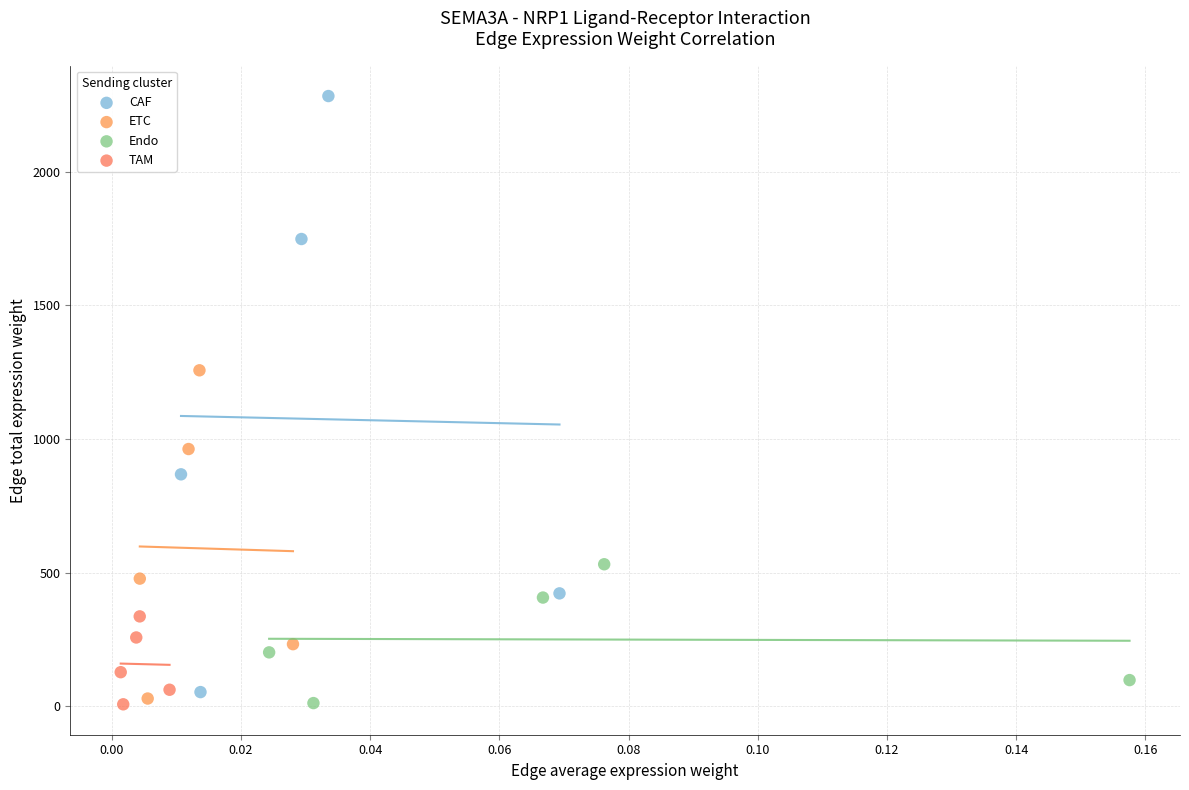

What are all the series names shown in the legend?

CAF, ETC, Endo, TAM